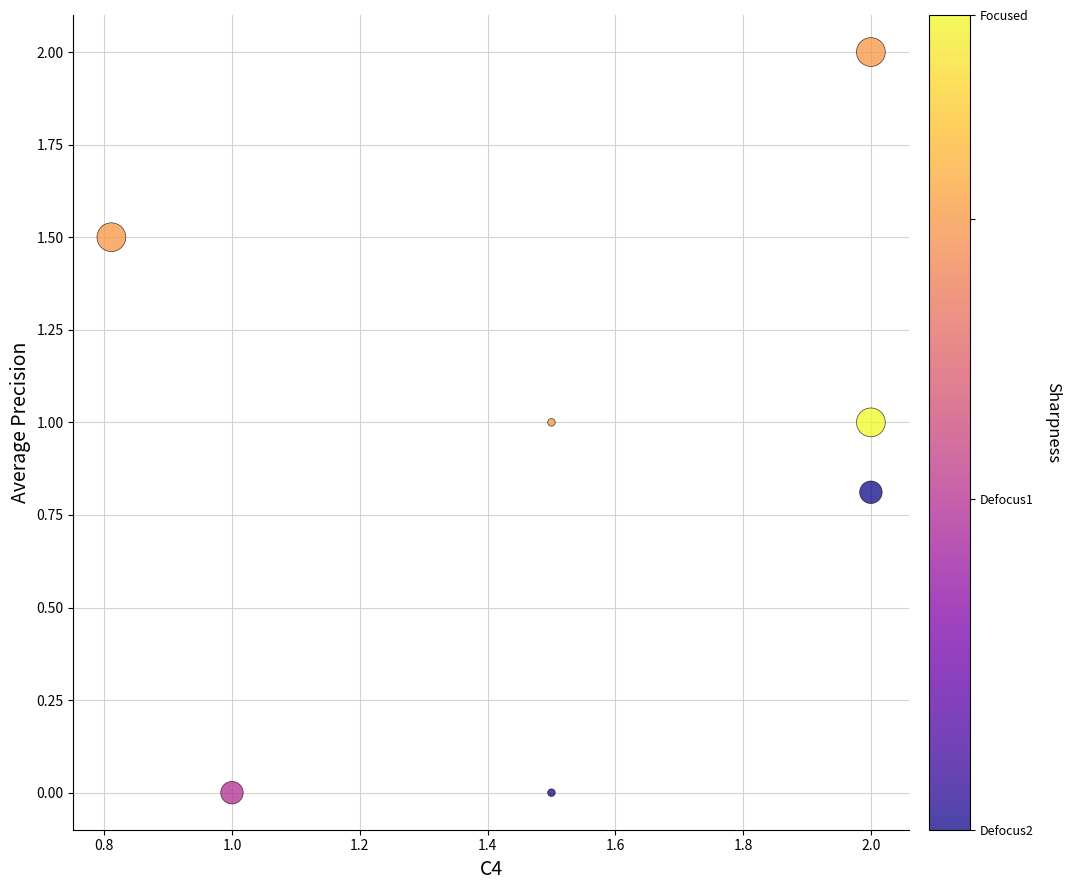

What is the average X value?

1.5